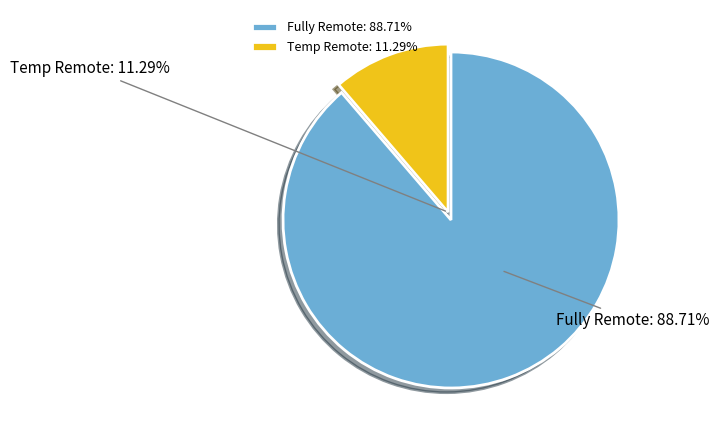

Is the sum of Temp Remote and Fully Remote greater than half?

Yes